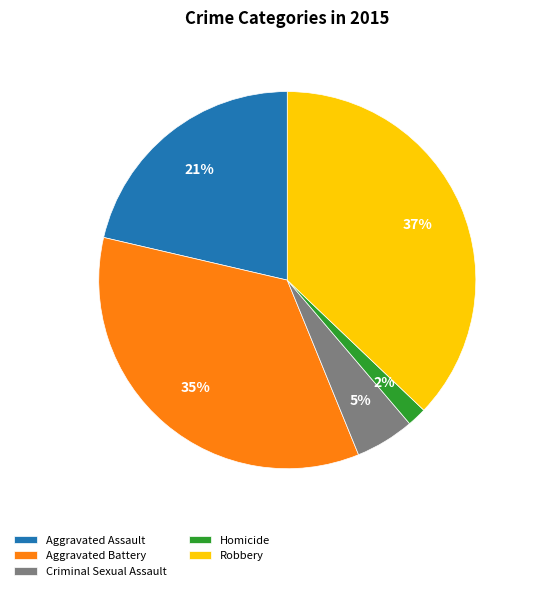

Does any single category account for the majority?

No